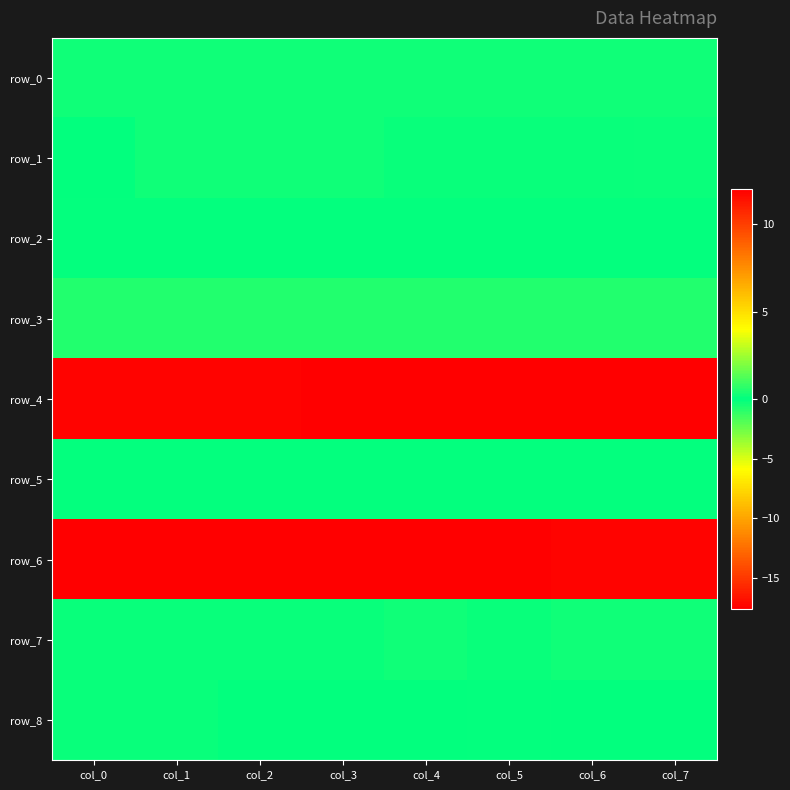

What is the minimum value shown in the chart?

-17.6